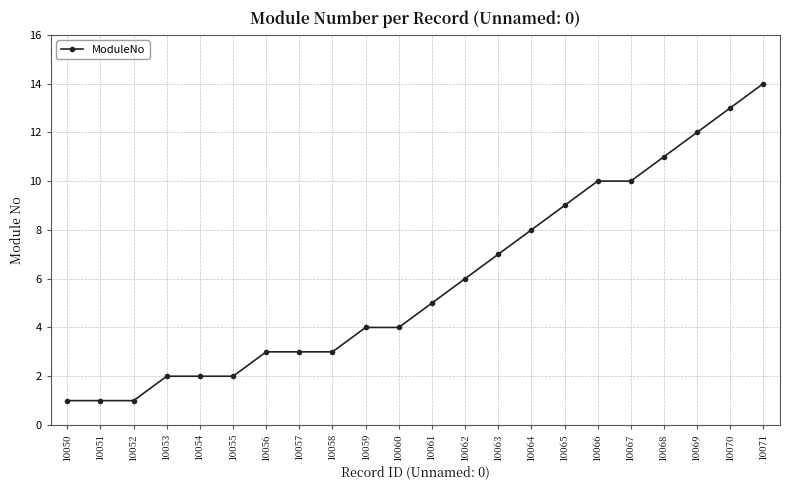

What is the difference between the maximum and minimum values?

13